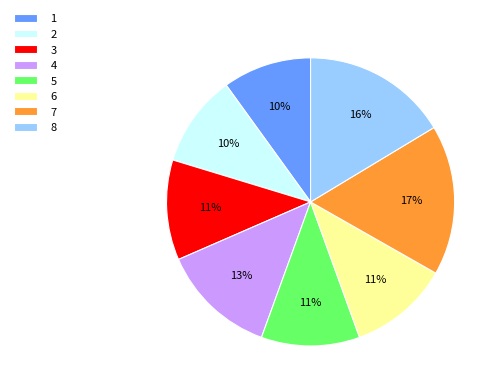

Is the sum of 3 and 1 greater than half?

No